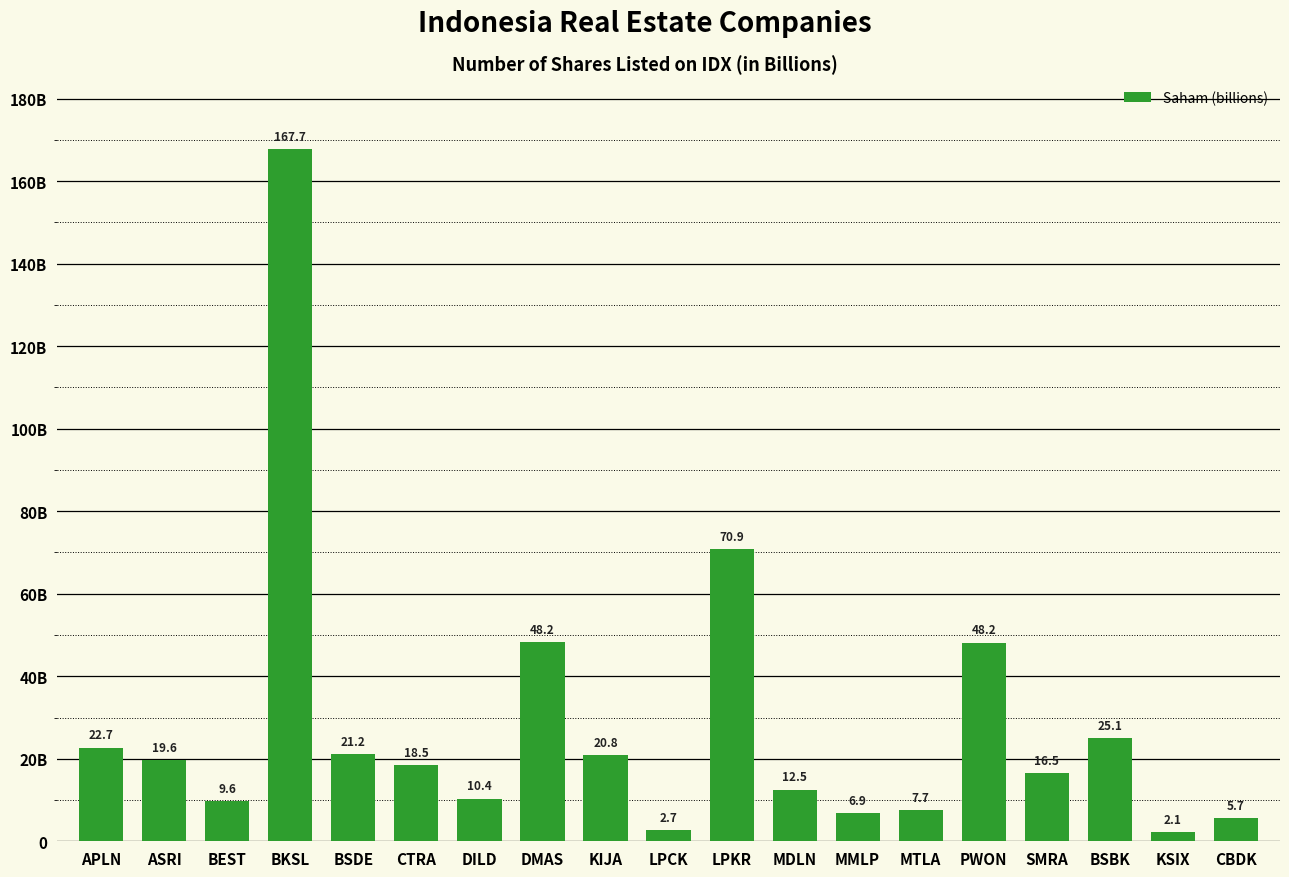

The chart shows a value of 10.1 at MMLP. True or false?

False